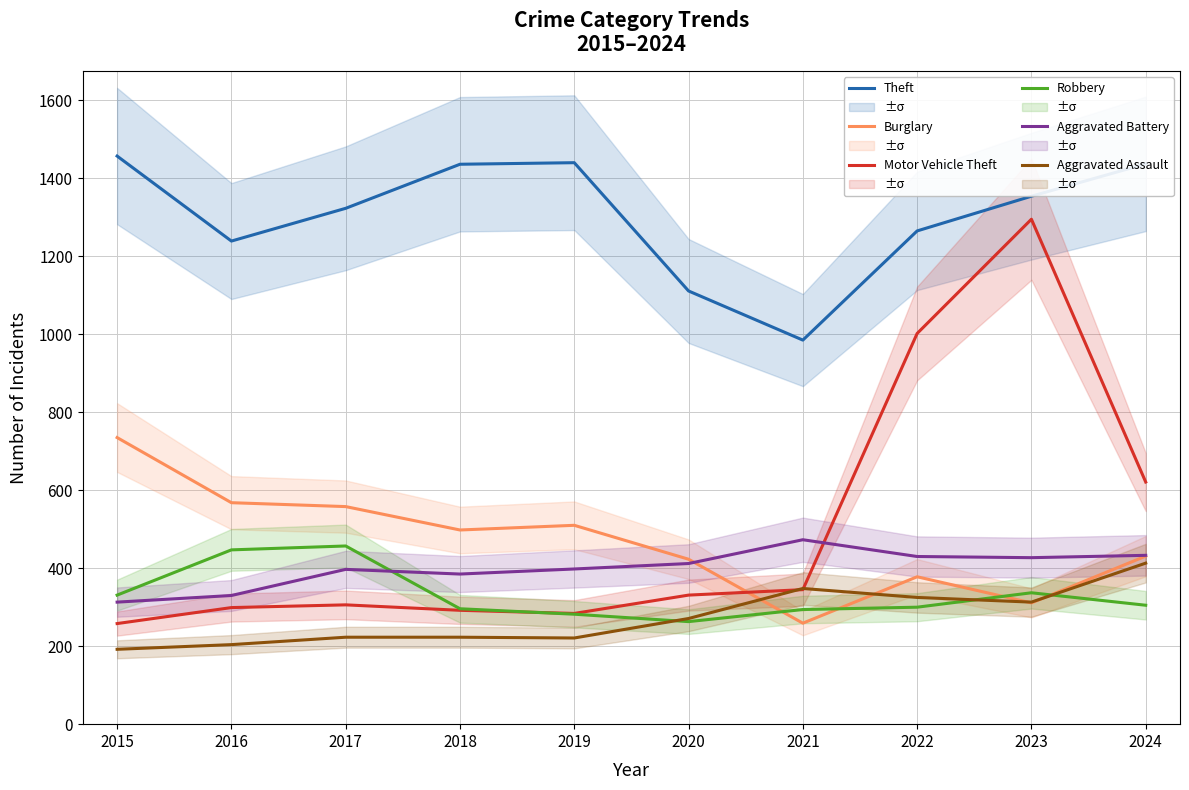

True or false: Motor Vehicle Theft has a value of 299 at 2016.

True